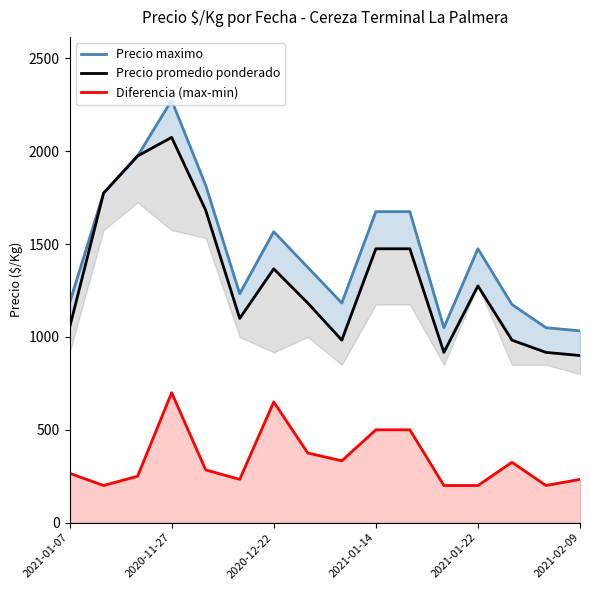

What are all the series names shown in the legend?

Precio maximo, Precio promedio ponderado, Diferencia (max-min)